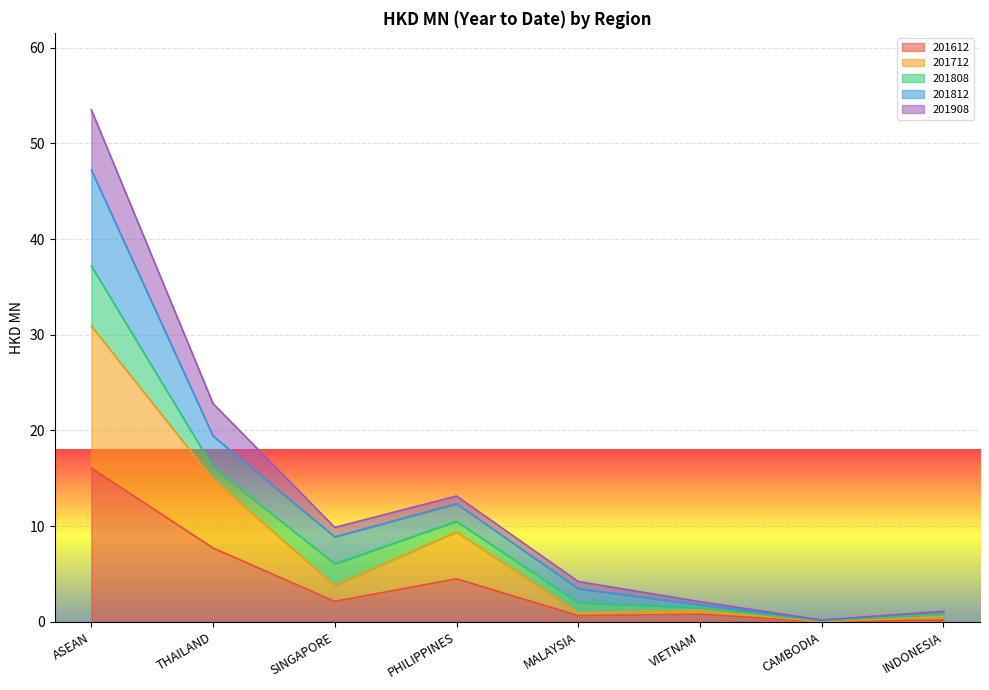

What are all the series names shown in the legend?

201612, 201712, 201808, 201812, 201908